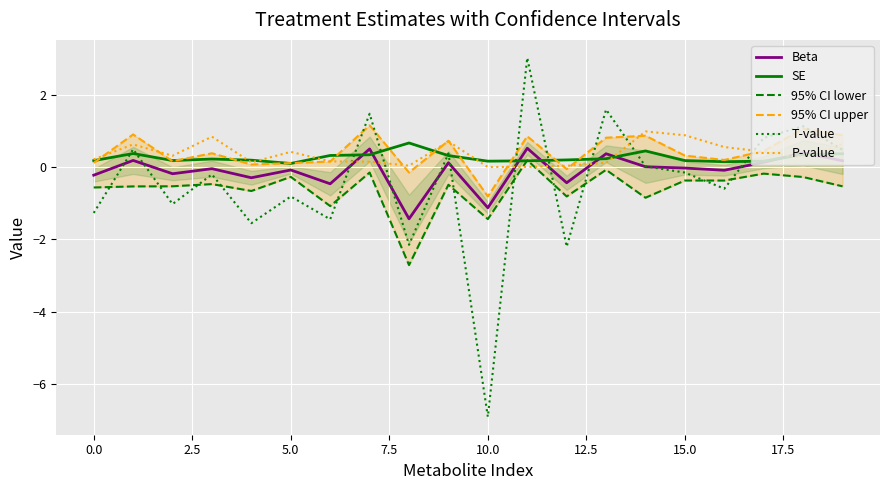

How many data points in 95% CI upper are above 0?

17